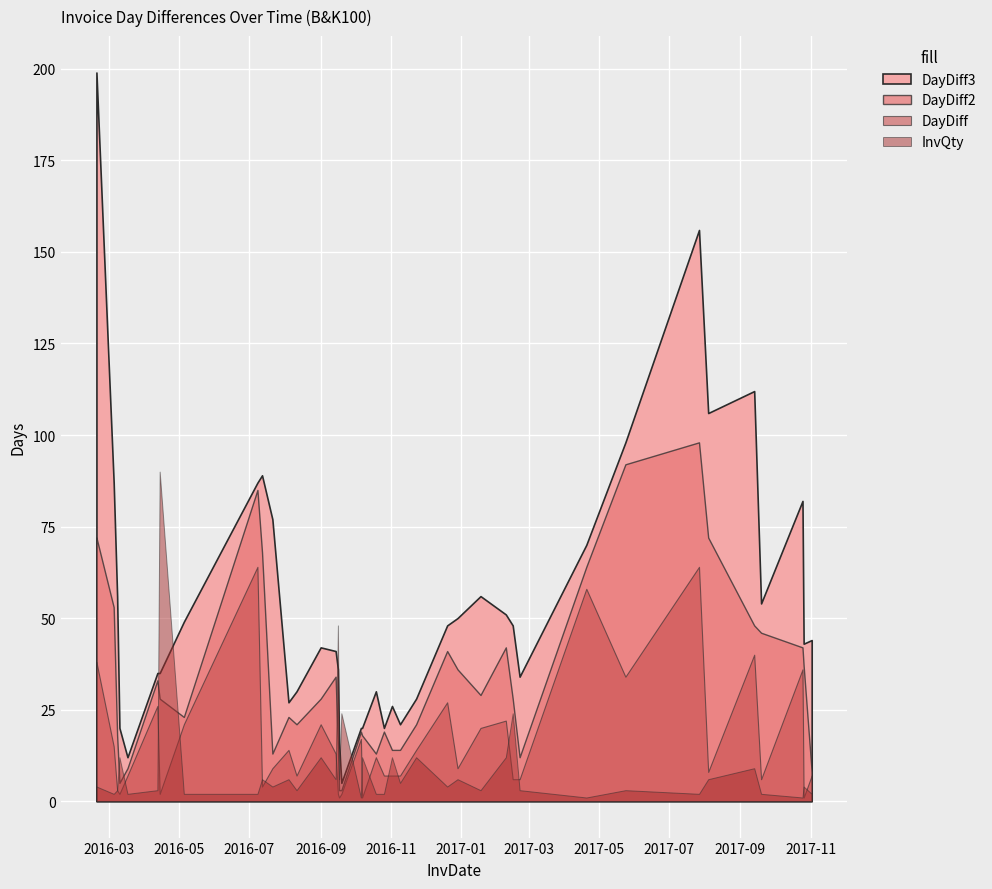

Does the chart display data point markers on the line(s)?

No